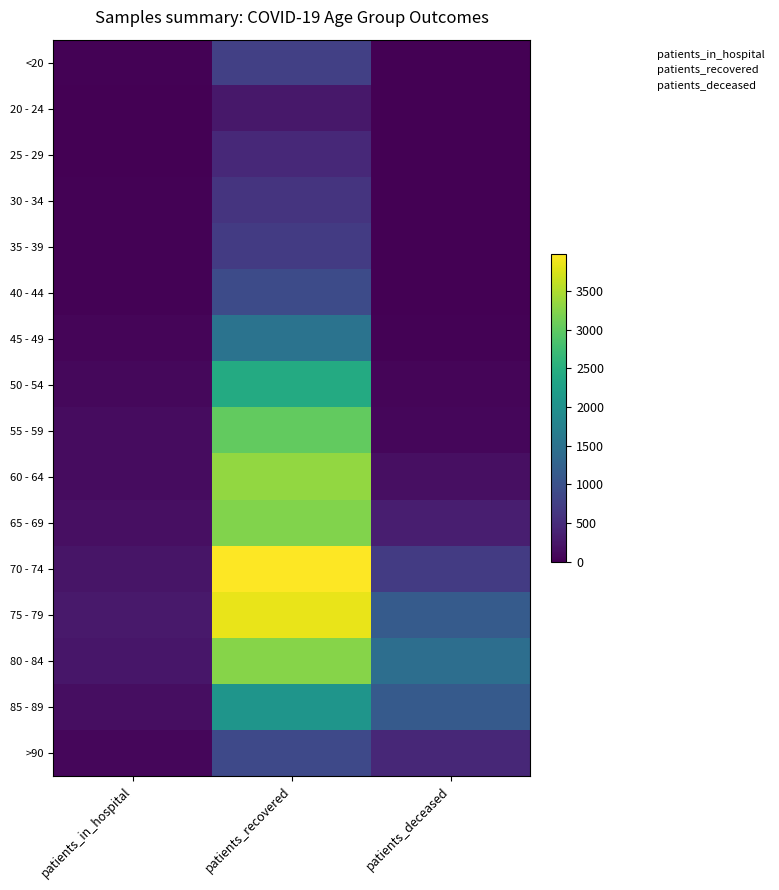

What is the total value across all series at patients_recovered?

31277